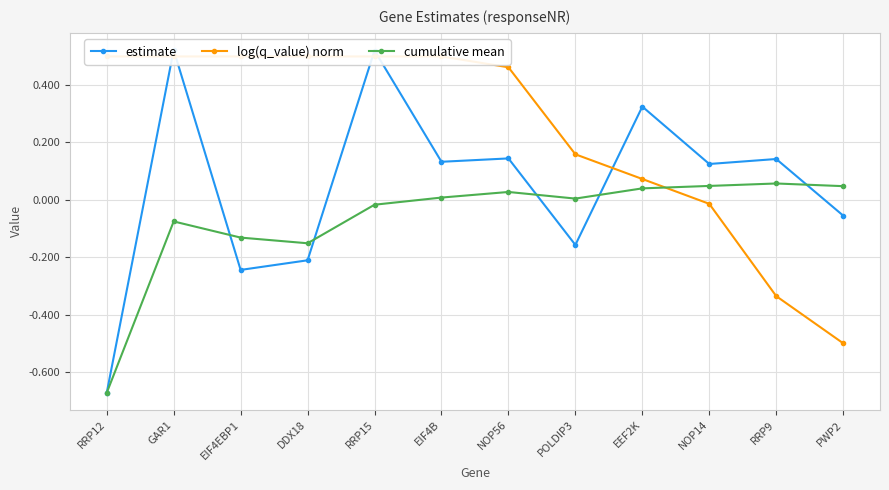

At which category does cumulative mean reach its first local valley?

DDX18